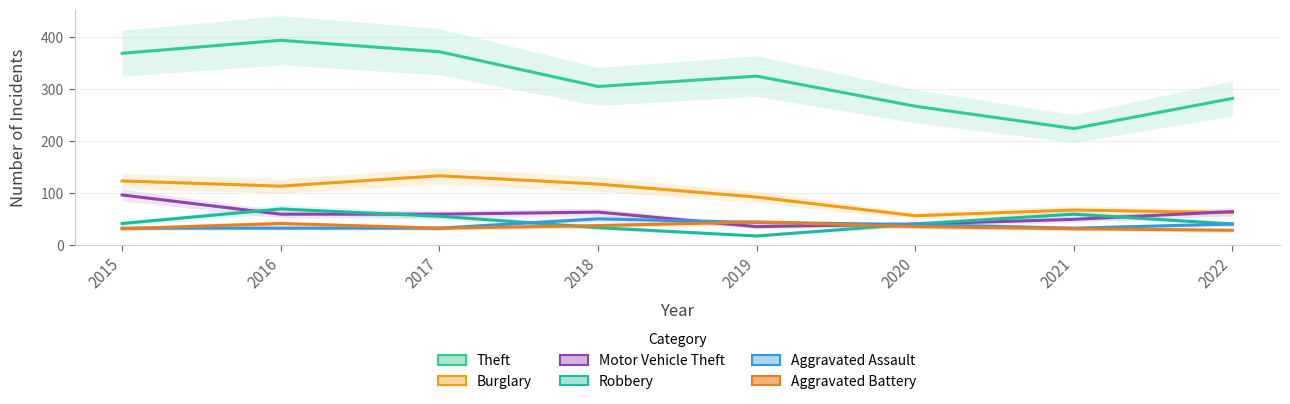

What is the average value of the Aggravated Assault series?

38